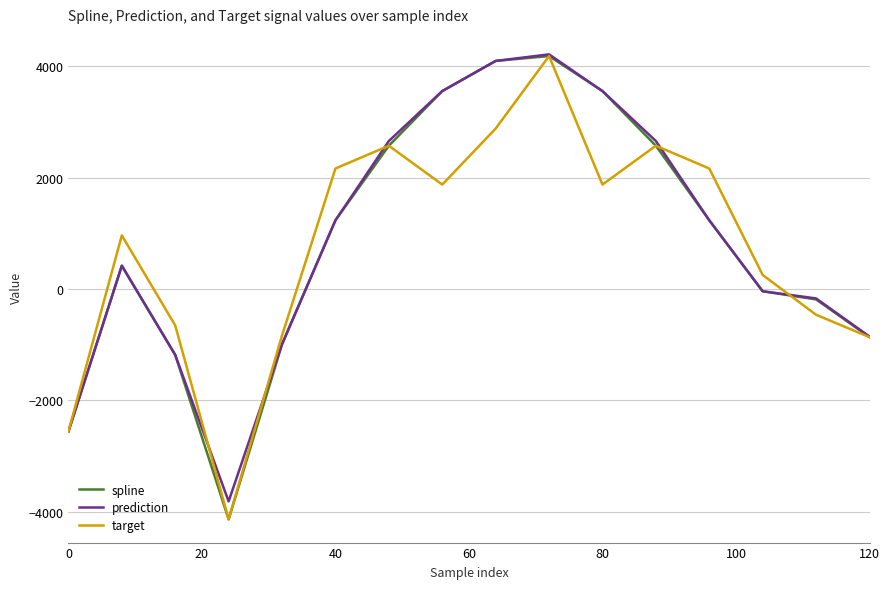

What is the minimum value shown in the chart?

-4135.8